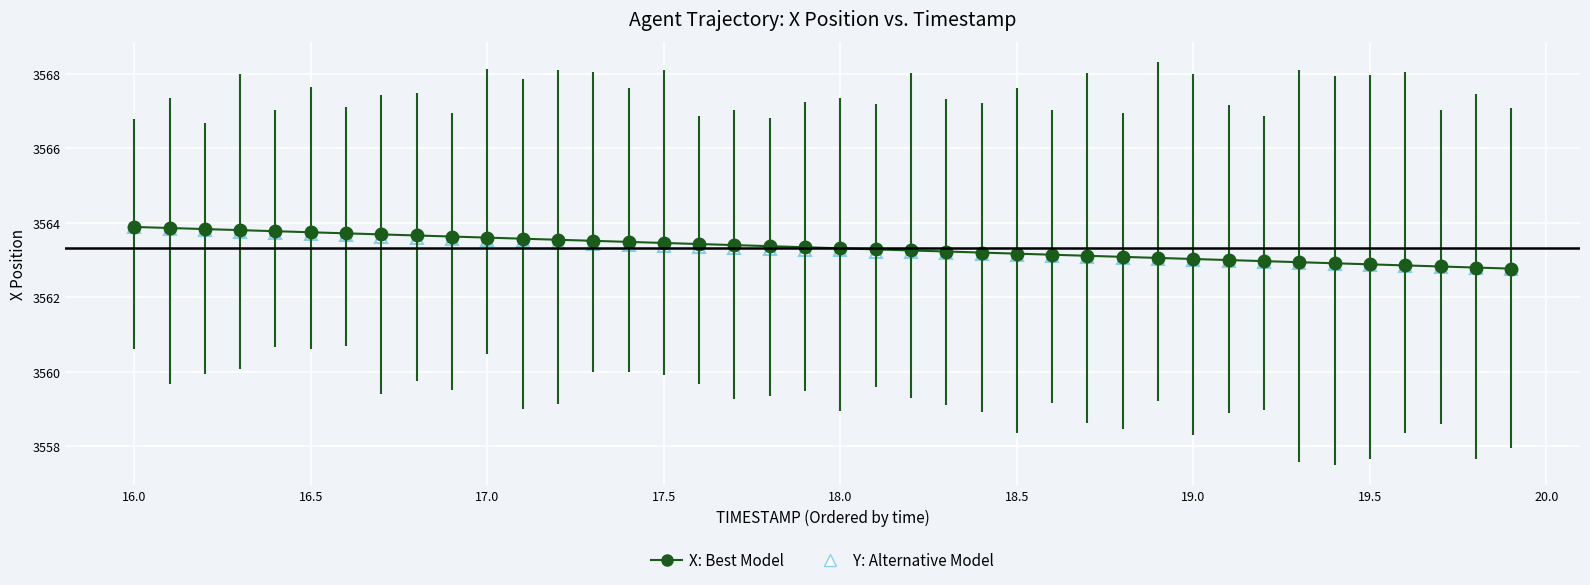

What is the maximum value shown in the chart?

3563.9